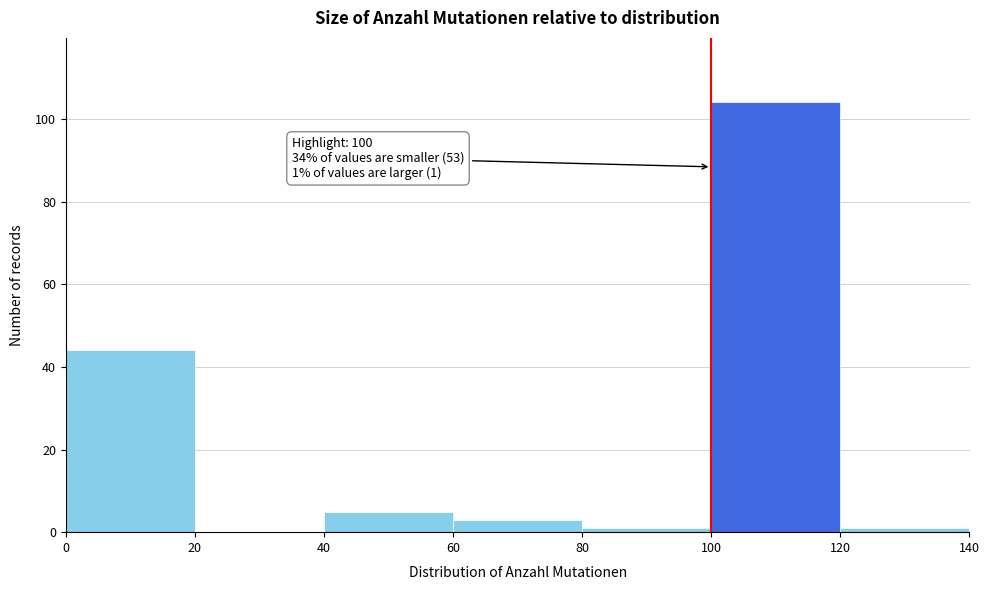

Over which range of the x-axis is the bar tallest?

100 to 120